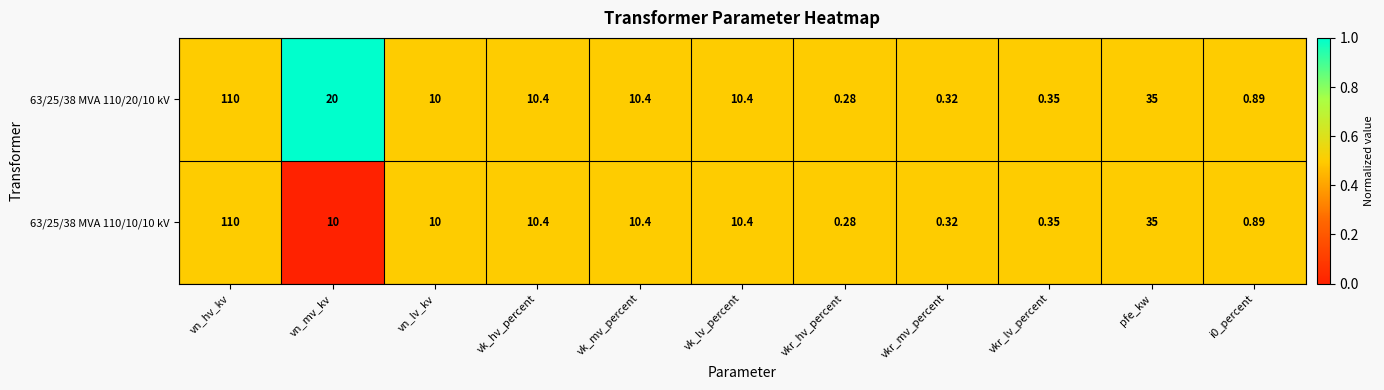

Which category has the highest value across all series?

vn_hv_kv